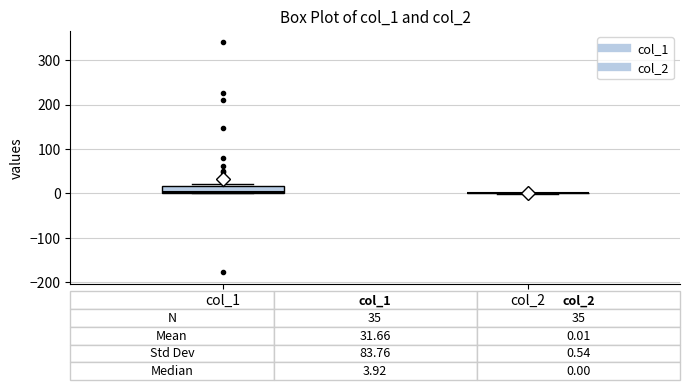

Which box is the tallest, from its lower edge to its upper edge?

col_1